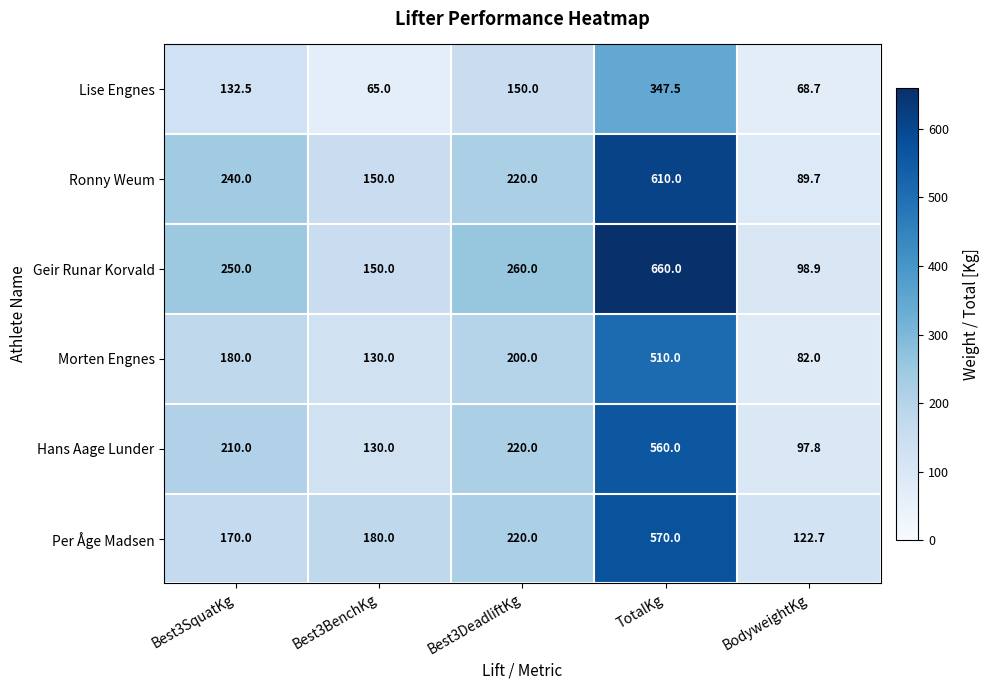

True or false: Ronny Weum has a value of 610.0 at TotalKg.

True